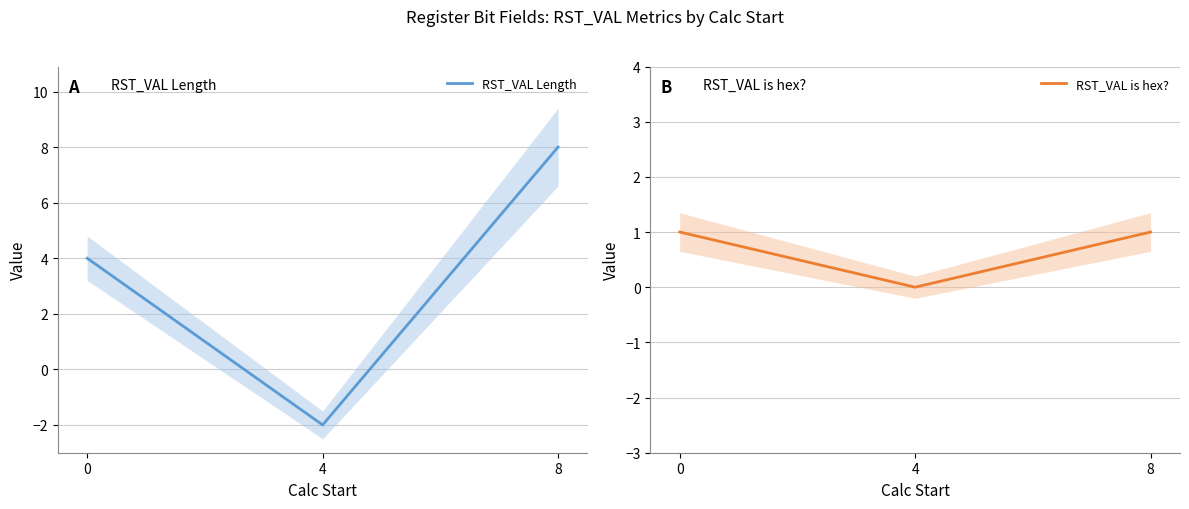

What is the approximate value of RST_VAL is hex? at 8?

1